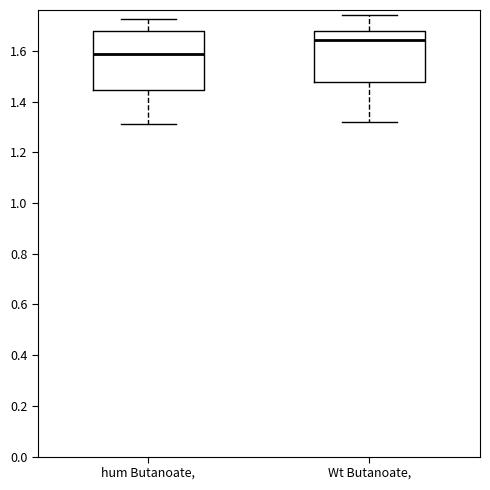

Reading left to right, transcribe this box plot: for each box, give where its median line is, the range the box spans, and where its two whiskers end, as read against the y-axis. The values are not printed on the chart, so give them approximately, as read against the axis.

hum Butanoate,: median 1.58, box 1.44 to 1.68, whiskers 1.32 to 1.72
Wt Butanoate,: median 1.64, box 1.48 to 1.68, whiskers 1.32 to 1.74